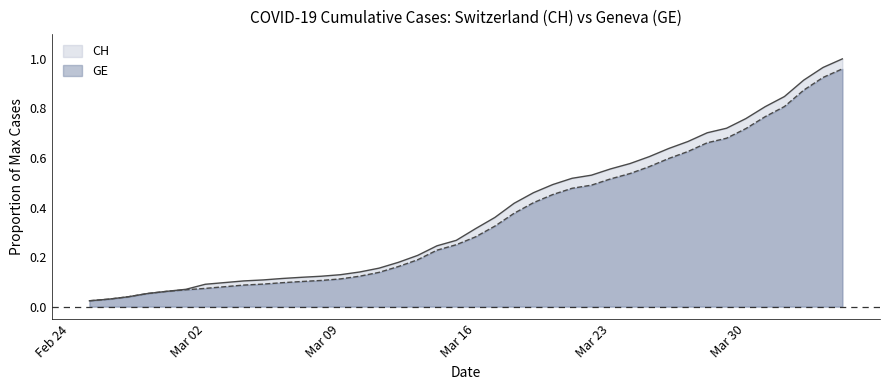

True or false: GE has a value of 0.0 at Mar 09.

False